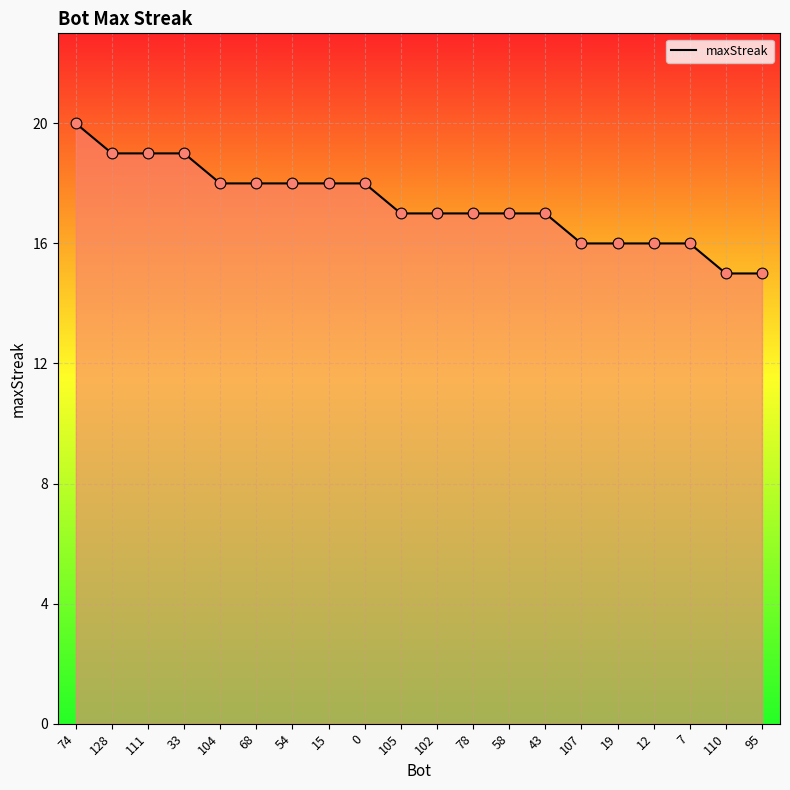

Approximately how many times larger is the value at 43 compared to 102?

1.0